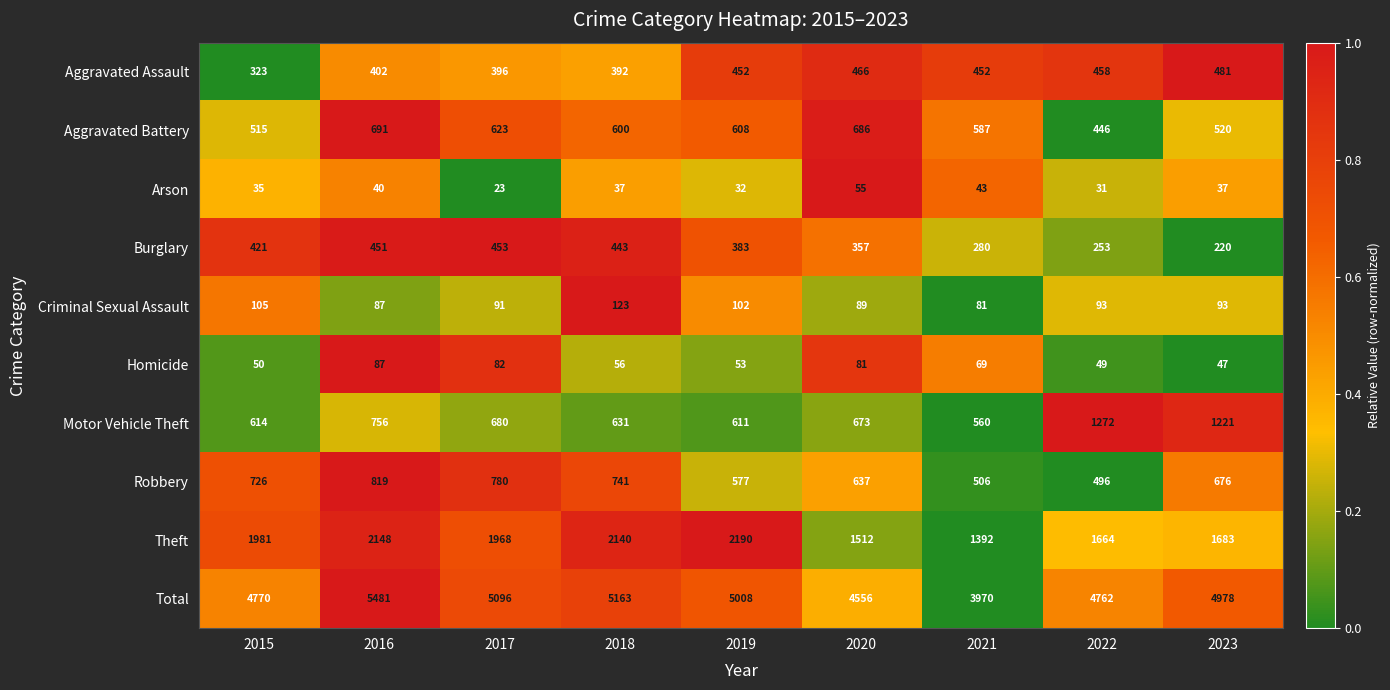

Which series has the widest spread of values?

Total